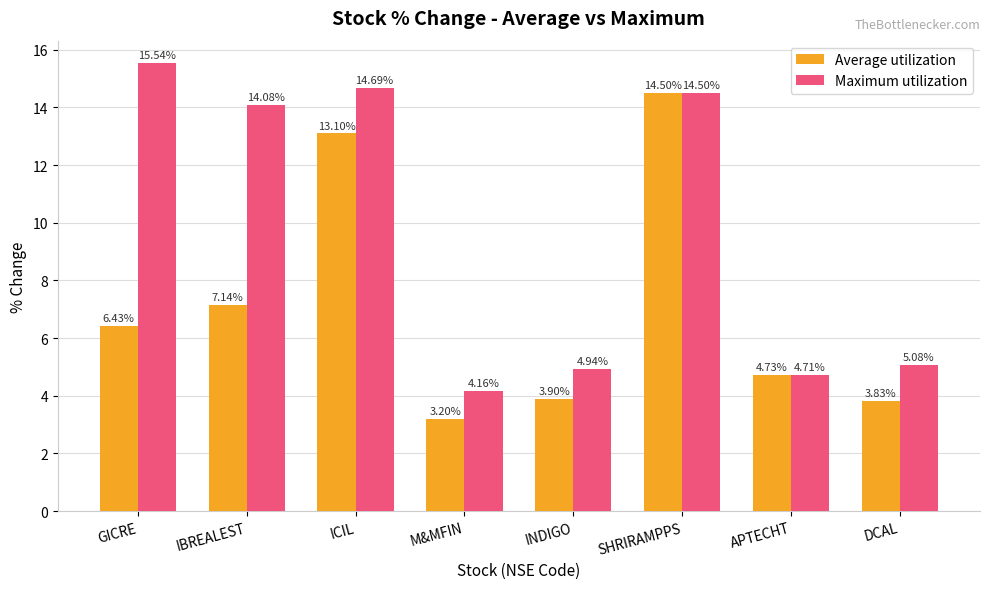

How many distinct data groups are displayed?

2